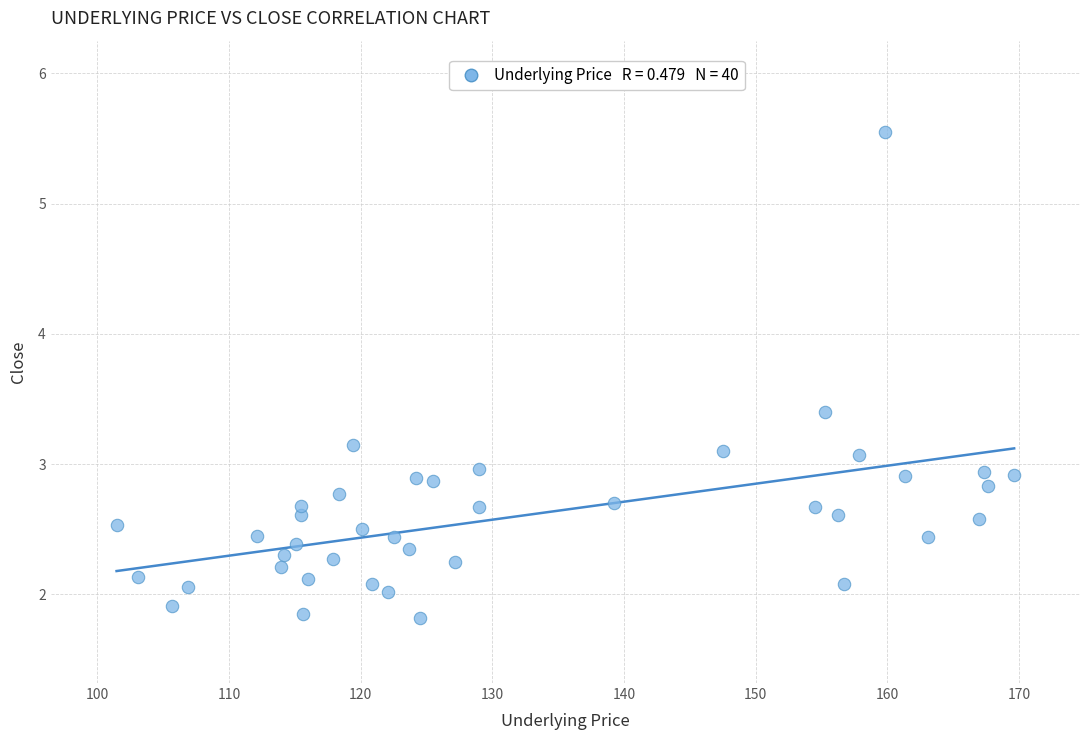

What is the range of X values (max minus min)?

68.2